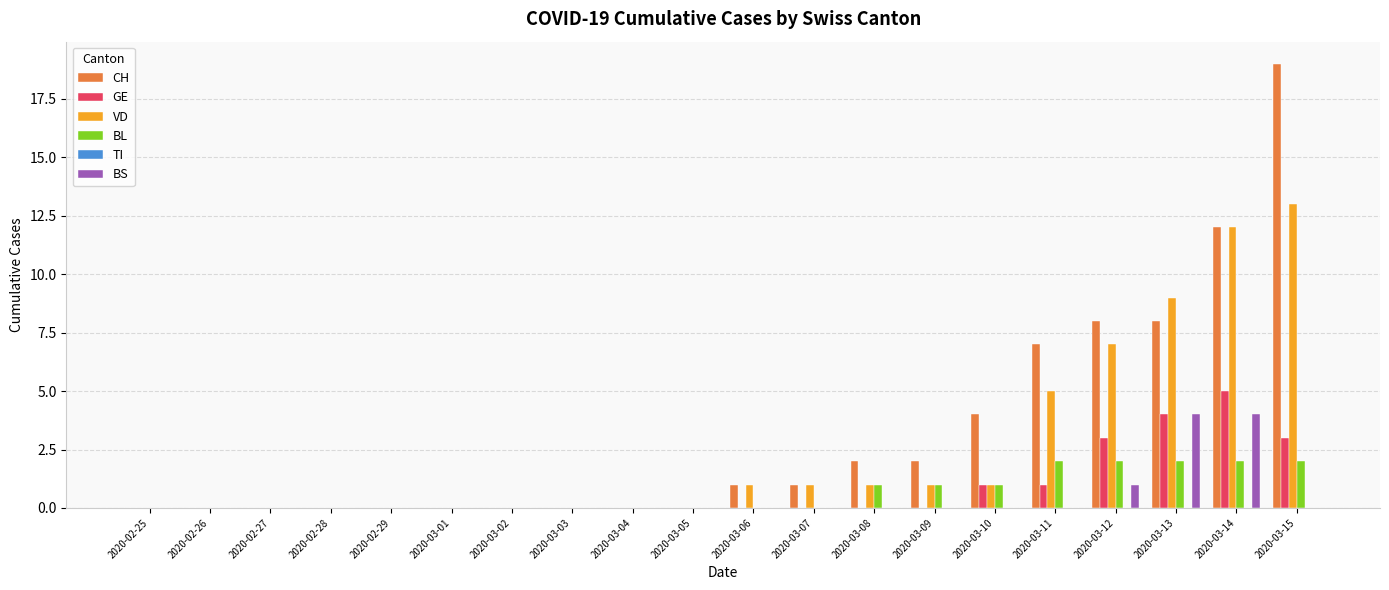

What is the sum of all BL values?

13